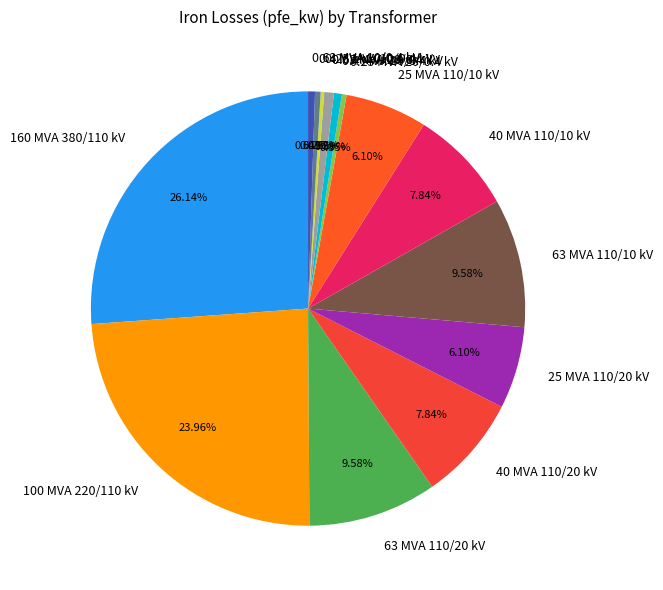

Is 25 MVA 110/10 kV the majority of the pie?

No